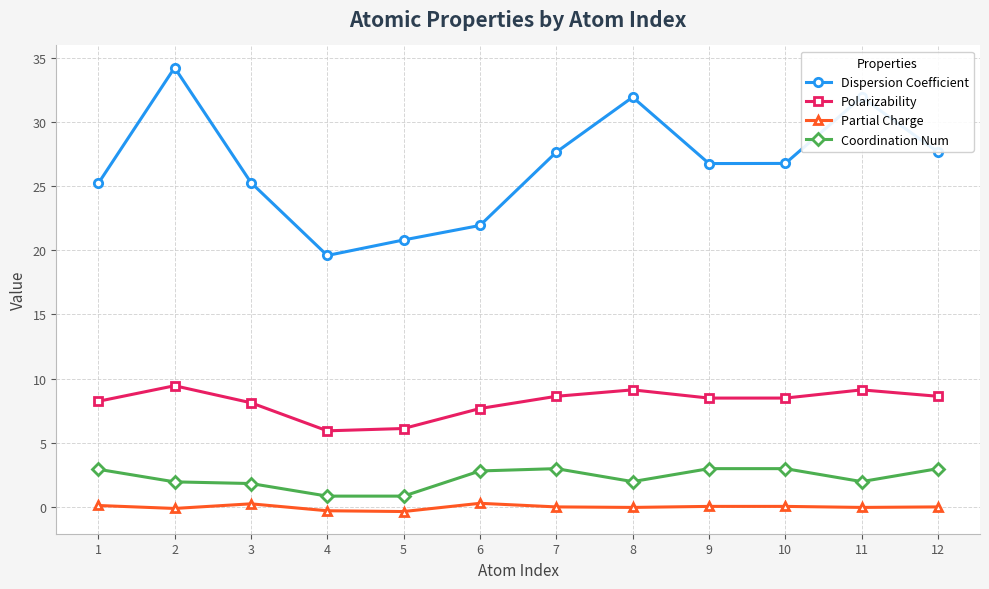

The Polarizability series shows 8.6 at 7. True or false?

True